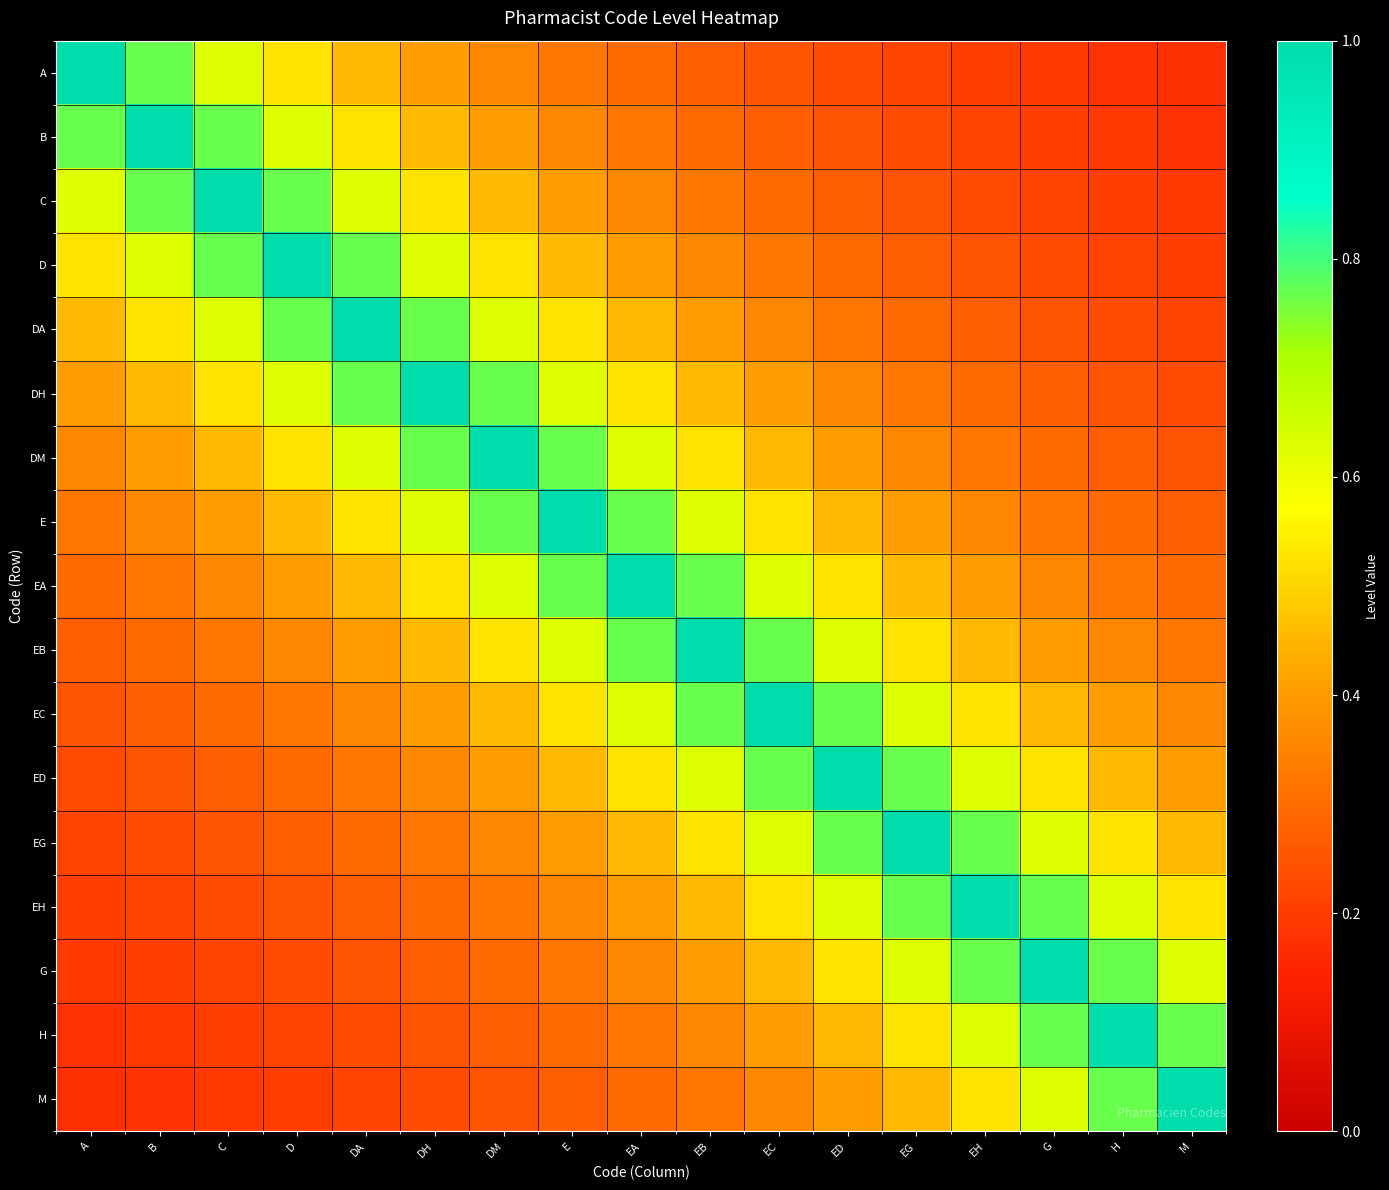

Reading right to left, what are all the values shown in this chart?

A: M=0.2	H=0.2	G=0.2	EH=0.2	EG=0.2	ED=0.2	EC=0.2	EB=0.3	EA=0.3	E=0.3	DM=0.4	DH=0.4	DA=0.5	D=0.5	C=0.6	B=0.8	A=1.0
B: M=0.2	H=0.2	G=0.2	EH=0.2	EG=0.2	ED=0.2	EC=0.3	EB=0.3	EA=0.3	E=0.4	DM=0.4	DH=0.5	DA=0.5	D=0.6	C=0.8	B=1.0	A=0.8
C: M=0.2	H=0.2	G=0.2	EH=0.2	EG=0.2	ED=0.3	EC=0.3	EB=0.3	EA=0.4	E=0.4	DM=0.5	DH=0.5	DA=0.6	D=0.8	C=1.0	B=0.8	A=0.6
D: M=0.2	H=0.2	G=0.2	EH=0.2	EG=0.3	ED=0.3	EC=0.3	EB=0.4	EA=0.4	E=0.5	DM=0.5	DH=0.6	DA=0.8	D=1.0	C=0.8	B=0.6	A=0.5
DA: M=0.2	H=0.2	G=0.2	EH=0.3	EG=0.3	ED=0.3	EC=0.4	EB=0.4	EA=0.5	E=0.5	DM=0.6	DH=0.8	DA=1.0	D=0.8	C=0.6	B=0.5	A=0.5
DH: M=0.2	H=0.2	G=0.3	EH=0.3	EG=0.3	ED=0.4	EC=0.4	EB=0.5	EA=0.5	E=0.6	DM=0.8	DH=1.0	DA=0.8	D=0.6	C=0.5	B=0.5	A=0.4
DM: M=0.2	H=0.3	G=0.3	EH=0.3	EG=0.4	ED=0.4	EC=0.5	EB=0.5	EA=0.6	E=0.8	DM=1.0	DH=0.8	DA=0.6	D=0.5	C=0.5	B=0.4	A=0.4
E: M=0.3	H=0.3	G=0.3	EH=0.4	EG=0.4	ED=0.5	EC=0.5	EB=0.6	EA=0.8	E=1.0	DM=0.8	DH=0.6	DA=0.5	D=0.5	C=0.4	B=0.4	A=0.3
EA: M=0.3	H=0.3	G=0.4	EH=0.4	EG=0.5	ED=0.5	EC=0.6	EB=0.8	EA=1.0	E=0.8	DM=0.6	DH=0.5	DA=0.5	D=0.4	C=0.4	B=0.3	A=0.3
EB: M=0.3	H=0.4	G=0.4	EH=0.5	EG=0.5	ED=0.6	EC=0.8	EB=1.0	EA=0.8	E=0.6	DM=0.5	DH=0.5	DA=0.4	D=0.4	C=0.3	B=0.3	A=0.3
EC: M=0.4	H=0.4	G=0.5	EH=0.5	EG=0.6	ED=0.8	EC=1.0	EB=0.8	EA=0.6	E=0.5	DM=0.5	DH=0.4	DA=0.4	D=0.3	C=0.3	B=0.3	A=0.2
ED: M=0.4	H=0.5	G=0.5	EH=0.6	EG=0.8	ED=1.0	EC=0.8	EB=0.6	EA=0.5	E=0.5	DM=0.4	DH=0.4	DA=0.3	D=0.3	C=0.3	B=0.2	A=0.2
EG: M=0.5	H=0.5	G=0.6	EH=0.8	EG=1.0	ED=0.8	EC=0.6	EB=0.5	EA=0.5	E=0.4	DM=0.4	DH=0.3	DA=0.3	D=0.3	C=0.2	B=0.2	A=0.2
EH: M=0.5	H=0.6	G=0.8	EH=1.0	EG=0.8	ED=0.6	EC=0.5	EB=0.5	EA=0.4	E=0.4	DM=0.3	DH=0.3	DA=0.3	D=0.2	C=0.2	B=0.2	A=0.2
G: M=0.6	H=0.8	G=1.0	EH=0.8	EG=0.6	ED=0.5	EC=0.5	EB=0.4	EA=0.4	E=0.3	DM=0.3	DH=0.3	DA=0.2	D=0.2	C=0.2	B=0.2	A=0.2
H: M=0.8	H=1.0	G=0.8	EH=0.6	EG=0.5	ED=0.5	EC=0.4	EB=0.4	EA=0.3	E=0.3	DM=0.3	DH=0.2	DA=0.2	D=0.2	C=0.2	B=0.2	A=0.2
M: M=1.0	H=0.8	G=0.6	EH=0.5	EG=0.5	ED=0.4	EC=0.4	EB=0.3	EA=0.3	E=0.3	DM=0.2	DH=0.2	DA=0.2	D=0.2	C=0.2	B=0.2	A=0.2